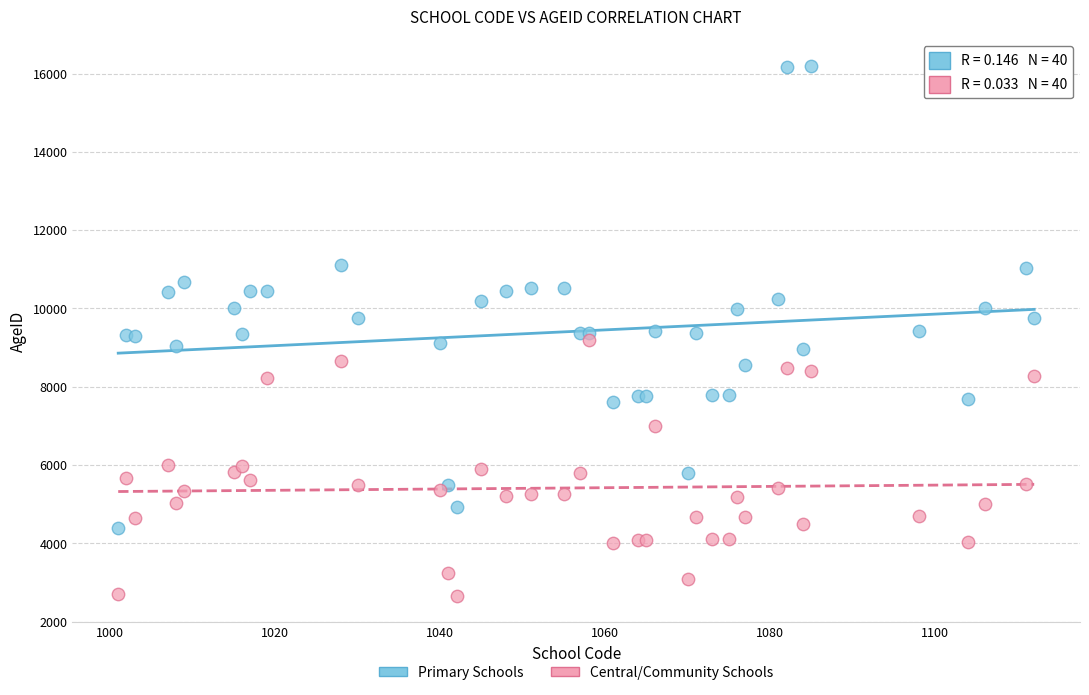

Which series reaches the maximum Y coordinate?

Primary Schools